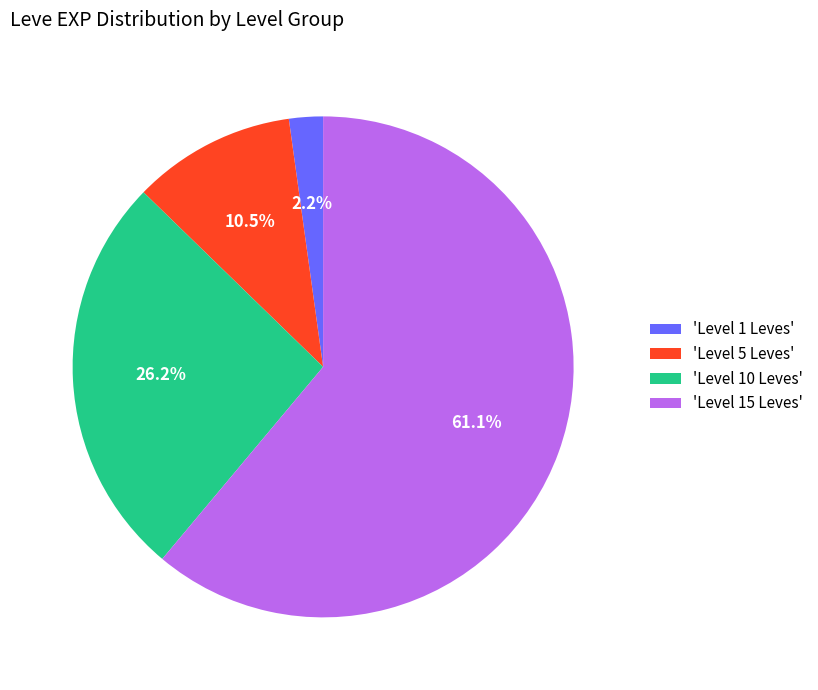

What is the largest slice in the pie chart?

'Level 15 Leves'